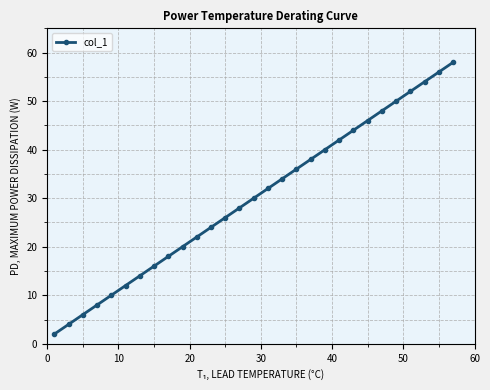

What is the average value?

30